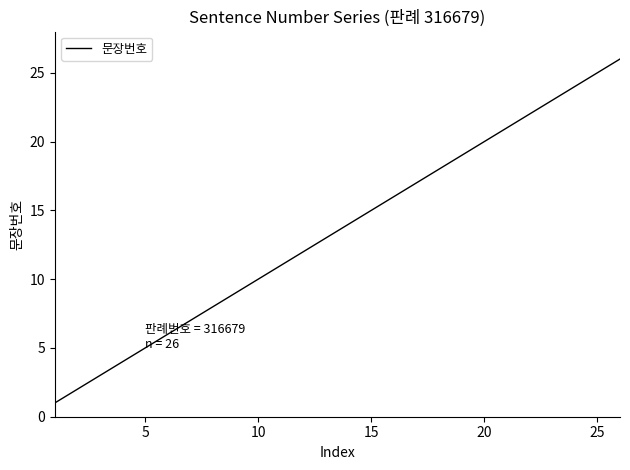

Reading left to right, list all the values displayed in this chart.

1	2	3	4	5	6	7	8	9	10	11	12	13	14	15	16	17	18	19	20	21	22	23	24	25	26